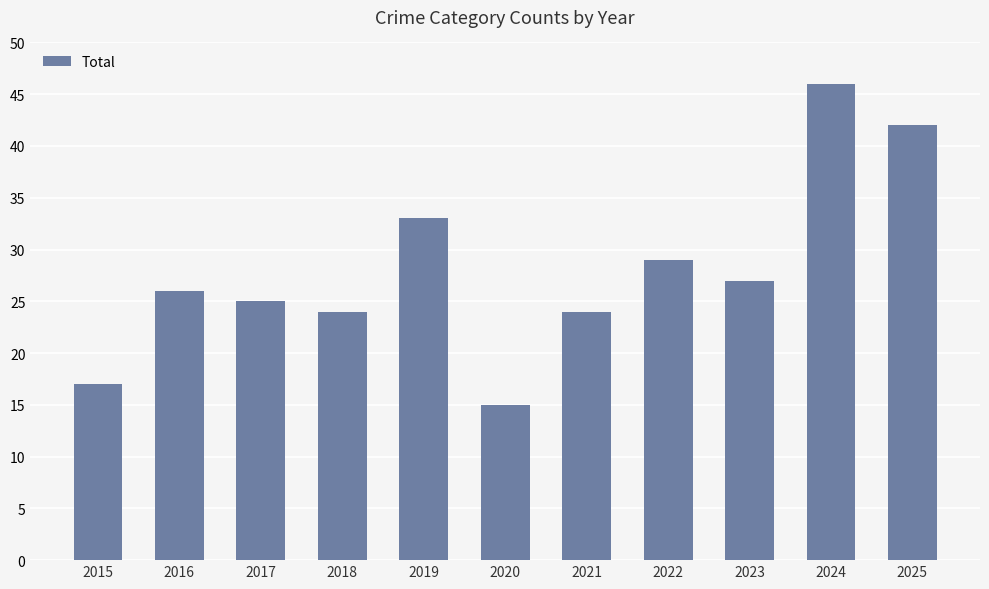

At which category does the chart reach its minimum across all series?

2020